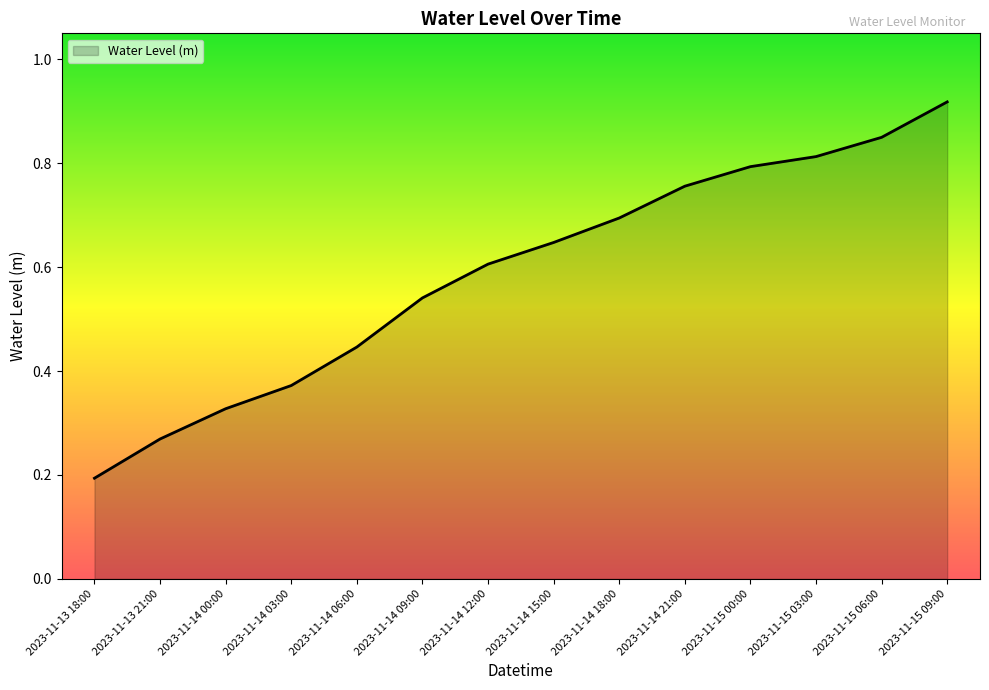

What position from the left is 2023-11-14 09:00?

6